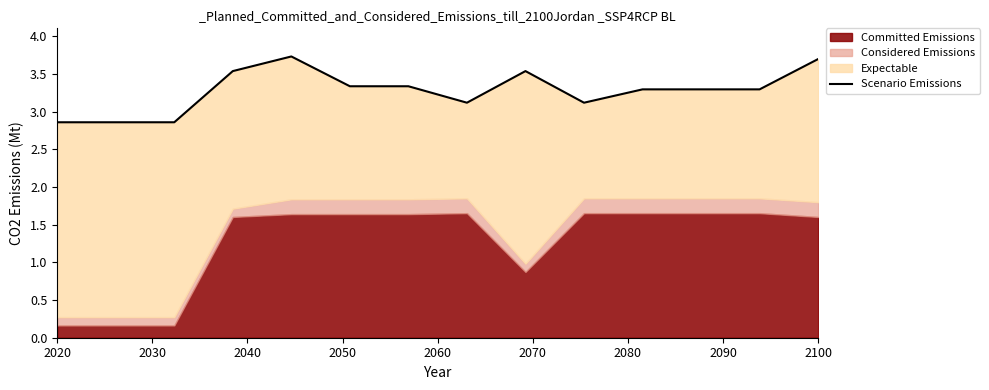

How many interior local peaks (higher than both neighbors) does the data have?

3